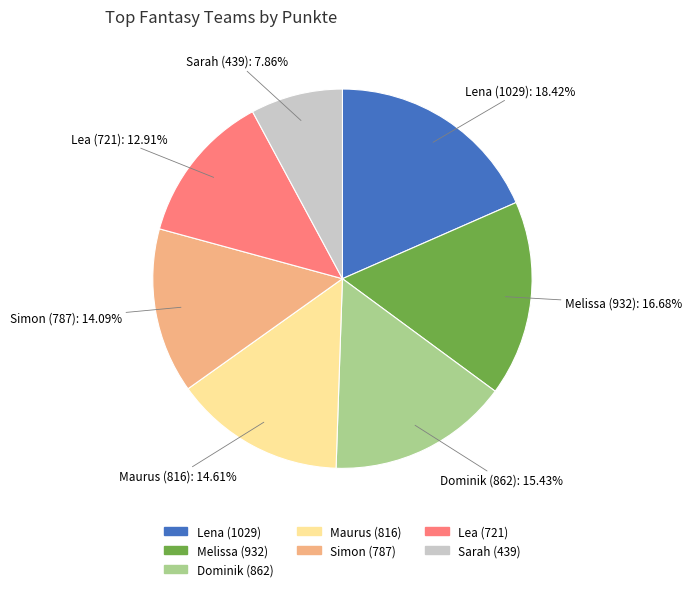

Does Lena represent more than half of the total?

No